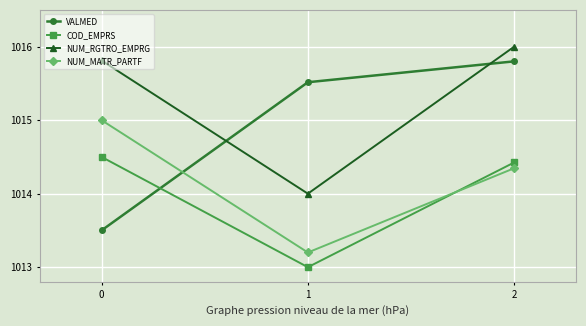

Is it true that COD_EMPRS equals 1013.0 at 1?

True